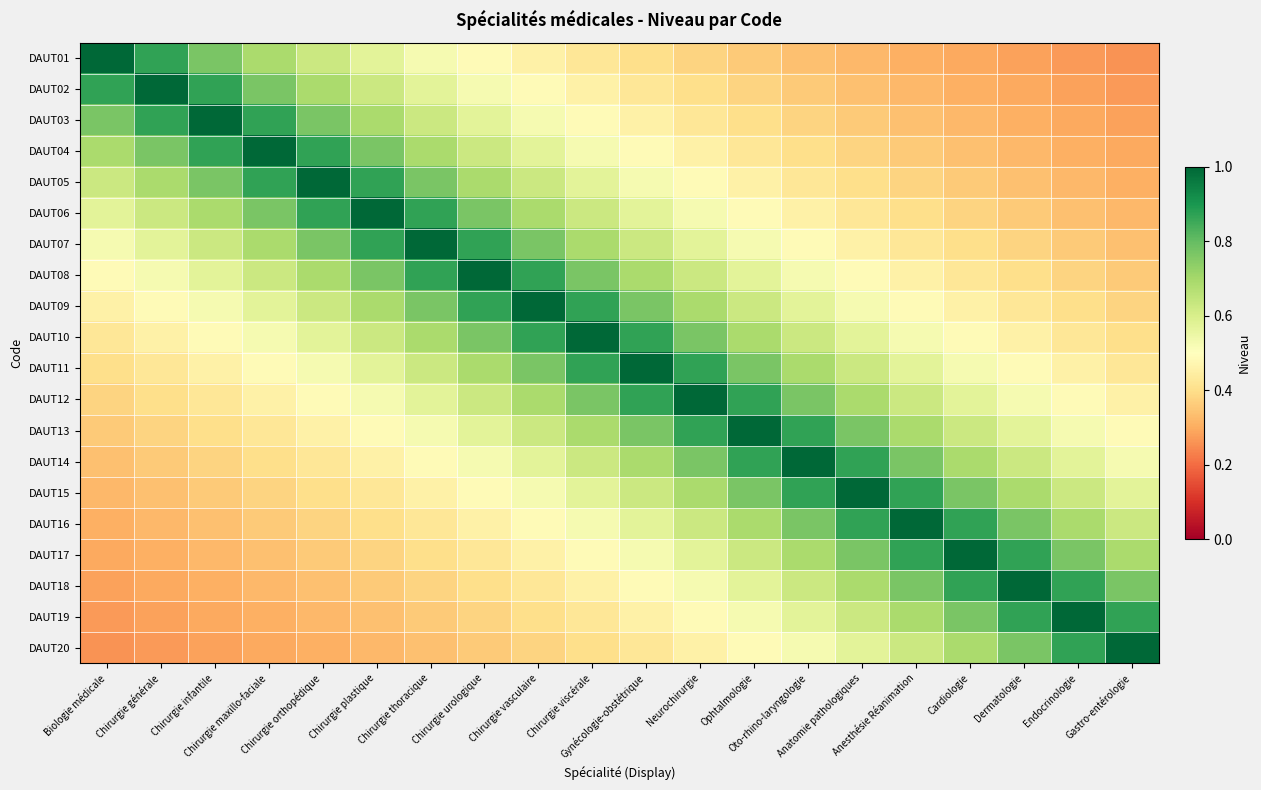

Rank the series by their maximum value, from highest to lowest.

DAUT01, DAUT02, DAUT03, DAUT04, DAUT05, DAUT06, DAUT07, DAUT08, DAUT09, DAUT10, DAUT11, DAUT12, DAUT13, DAUT14, DAUT15, DAUT16, DAUT17, DAUT18, DAUT19, DAUT20